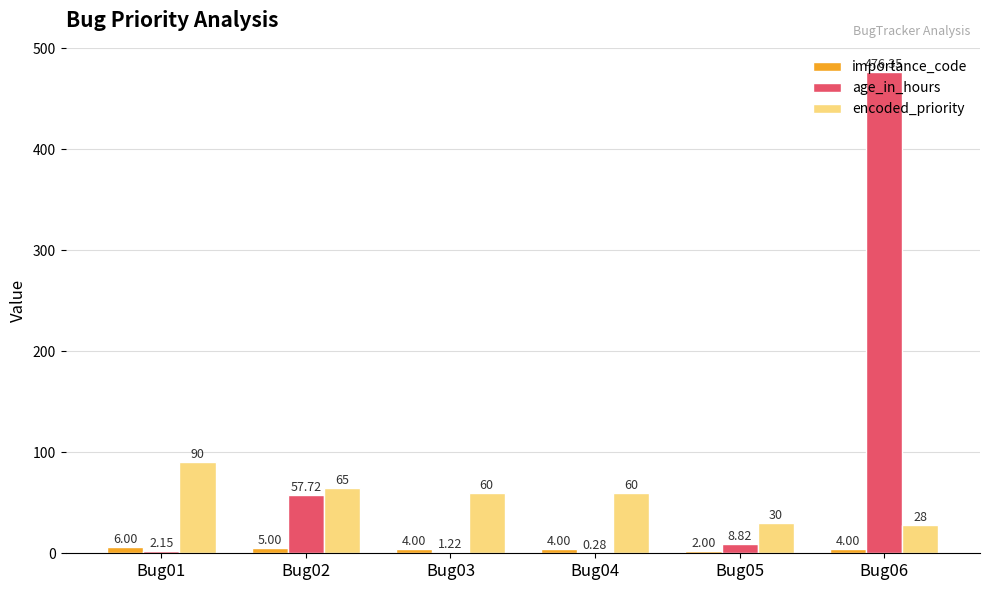

Is the value of importance_code at Bug02 greater than the value of age_in_hours at Bug05?

No